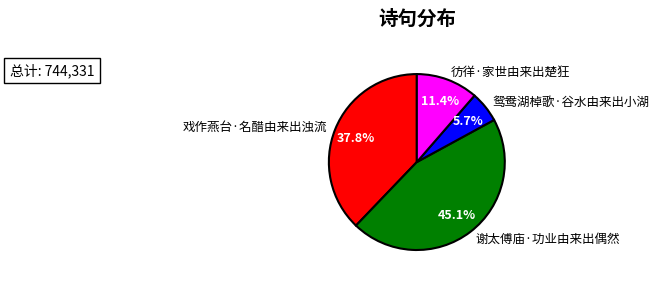

Which slice is the smallest?

鸳鸯湖棹歌·谷水由来出小湖